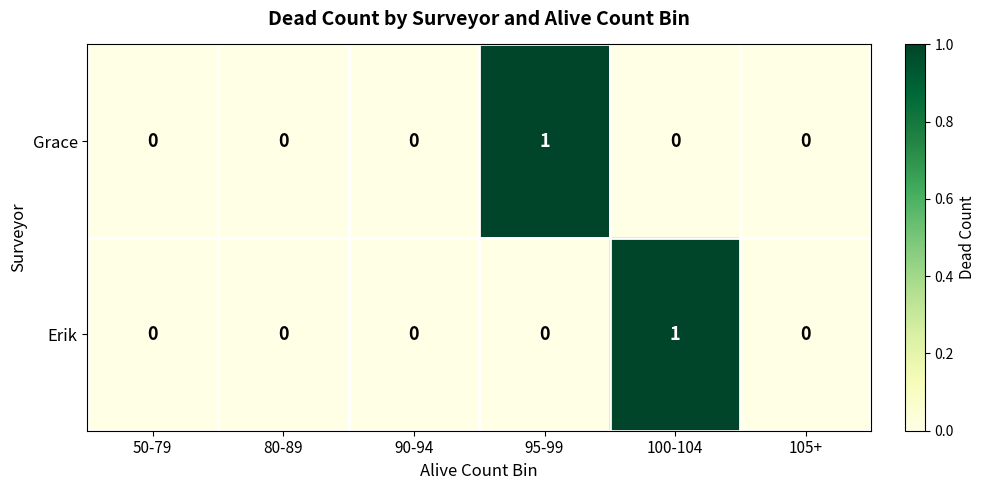

Reading left to right, what are all the values shown in this chart?

Grace: 0	0	0	1	0	0
Erik: 0	0	0	0	1	0